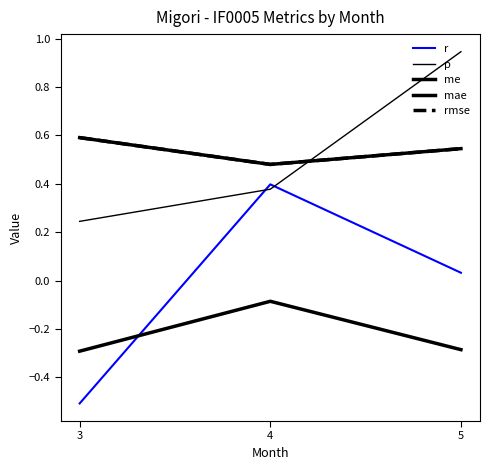

Reading left to right, list all the values displayed in this chart.

r: 3=-0.5	4=0.4	5=0.0
p: 3=0.2	4=0.4	5=0.9
me: 3=-0.3	4=-0.1	5=-0.3
mae: 3=0.6	4=0.5	5=0.5
rmse: 3=0.6	4=0.5	5=0.5